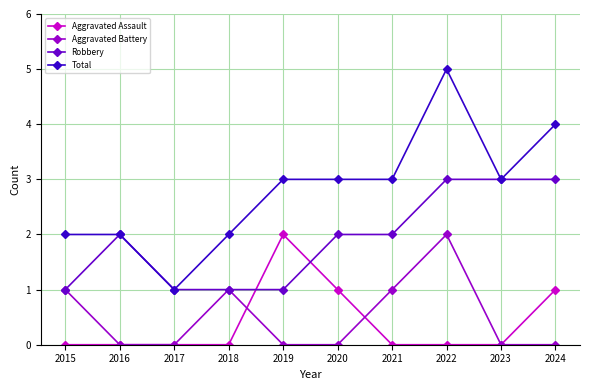

True or false: Robbery has more than 0 points higher than both neighbors.

True